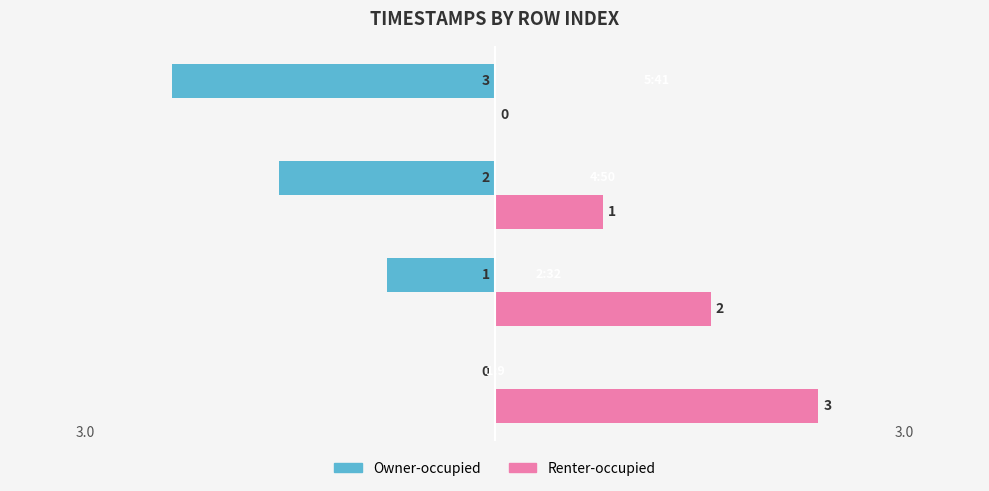

How many Owner-occupied values are between -2 and 0?

3